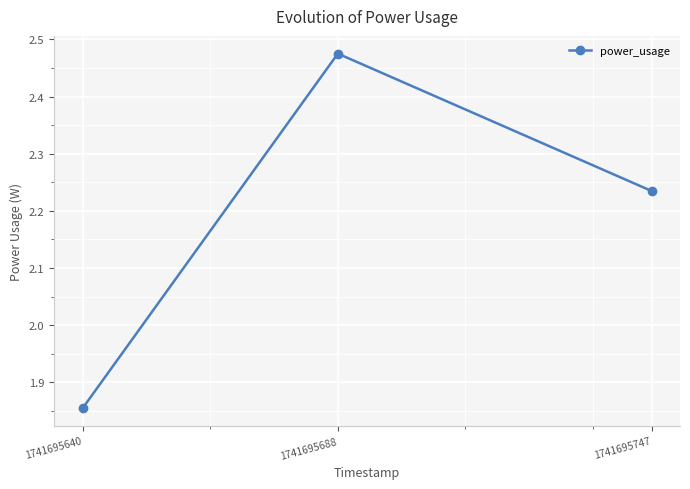

Does the chart have visible grid lines?

Yes